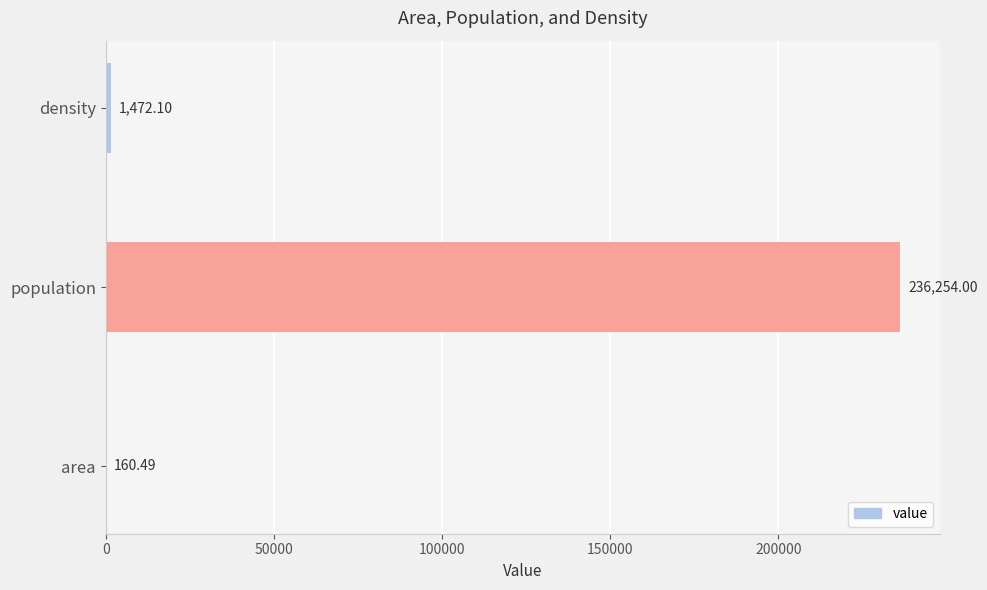

Which has a higher value, density or population?

population